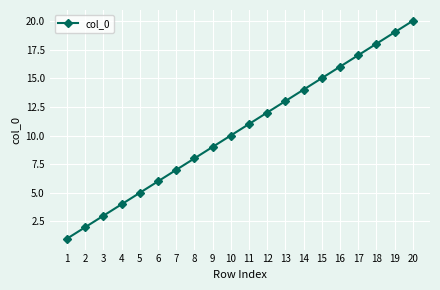

Is it true that the value at 8 is 11?

False